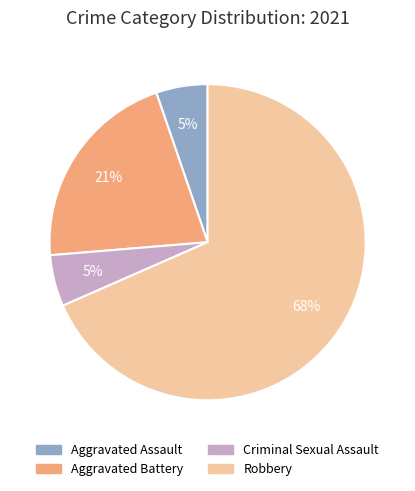

How many segments does this pie chart have?

4